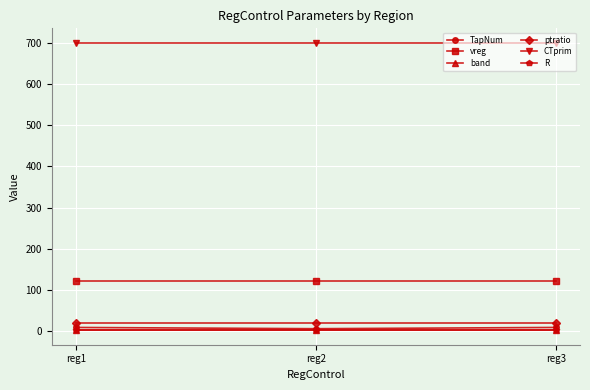

Is it true that CTprim equals 164 at reg2?

False